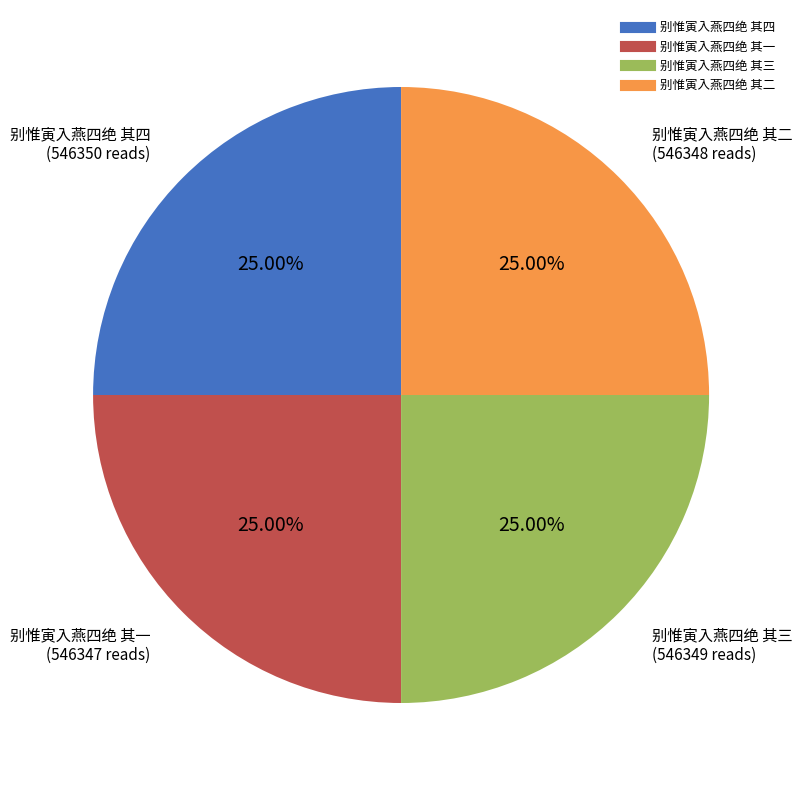

To the nearest percent, what percentage of the pie is 别惟寅入燕四绝 其一?

25%